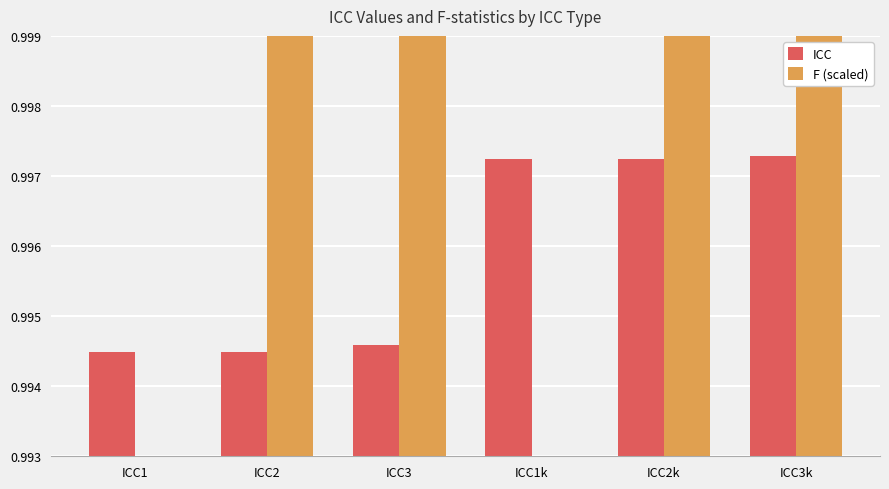

Count the F (scaled) values in the range 0 to 1.

6